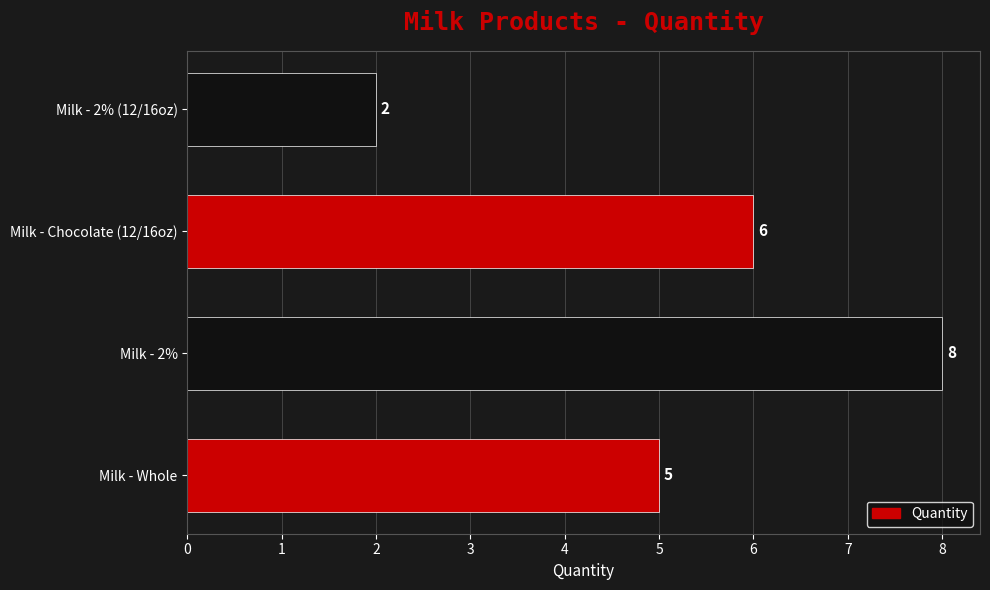

At which category does the chart reach its minimum across all series?

Milk - 2% (12/16oz)